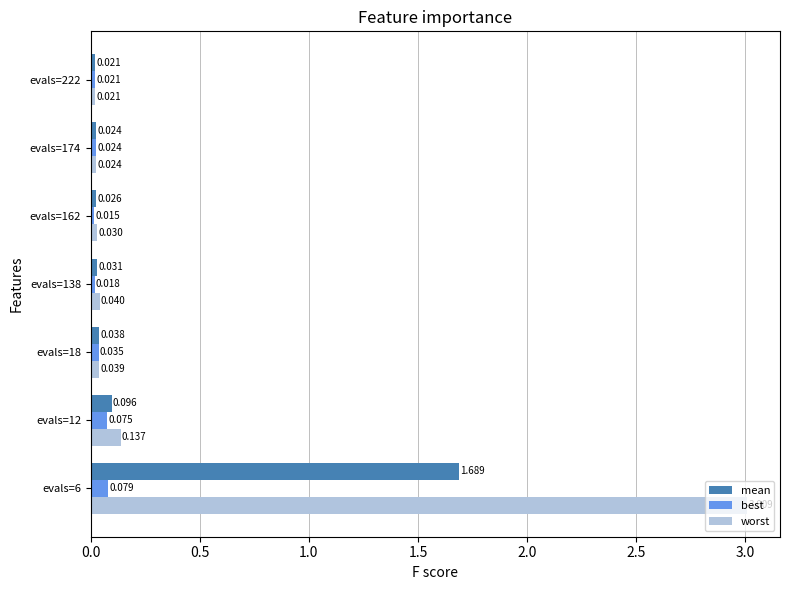

Is the value of best at evals=12 greater than the value of worst at evals=6?

No